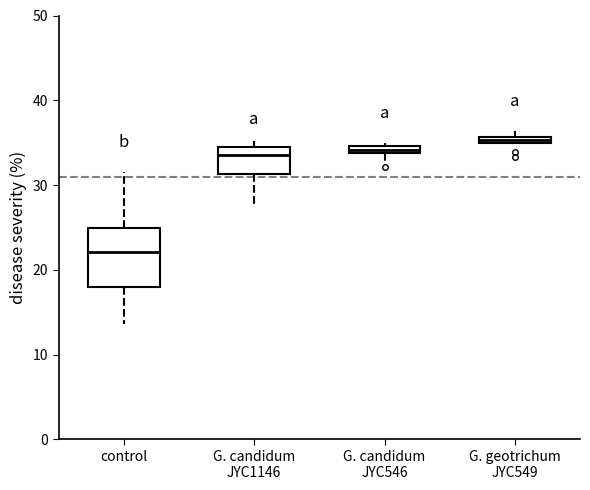

Which box has the lowest median line?

control